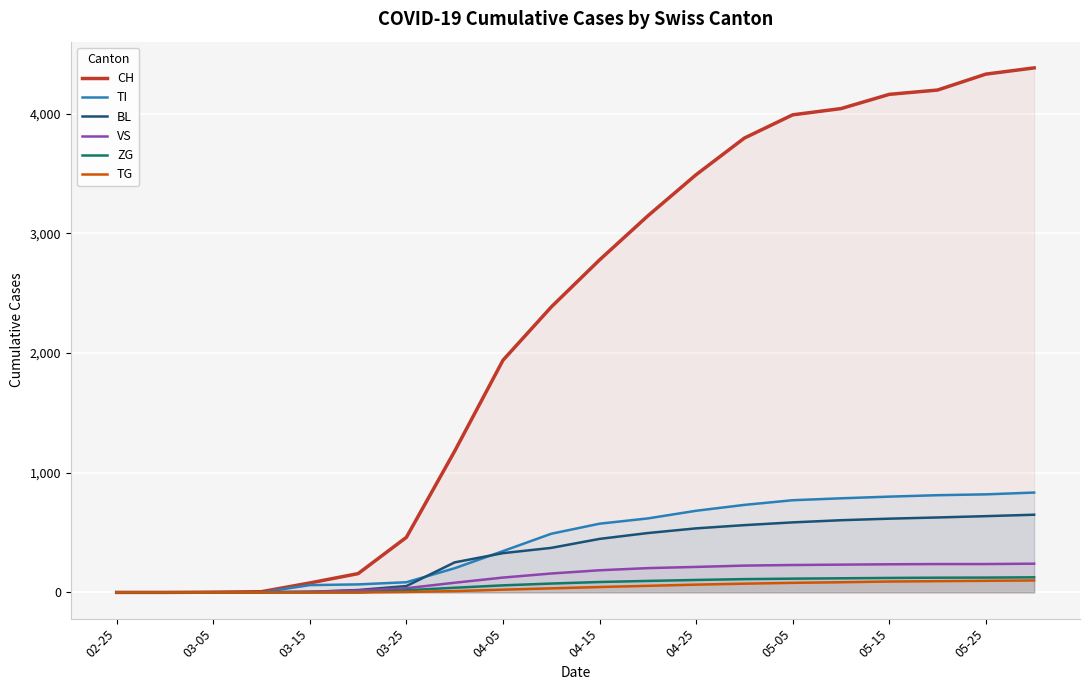

What is the greatest value displayed?

4381